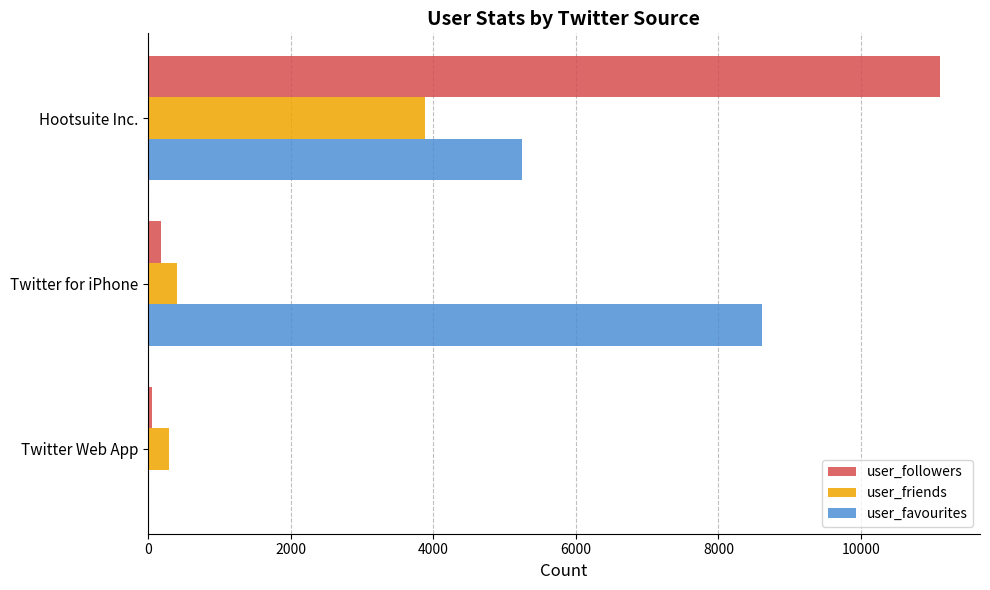

What is the average value of the user_followers series?

3782